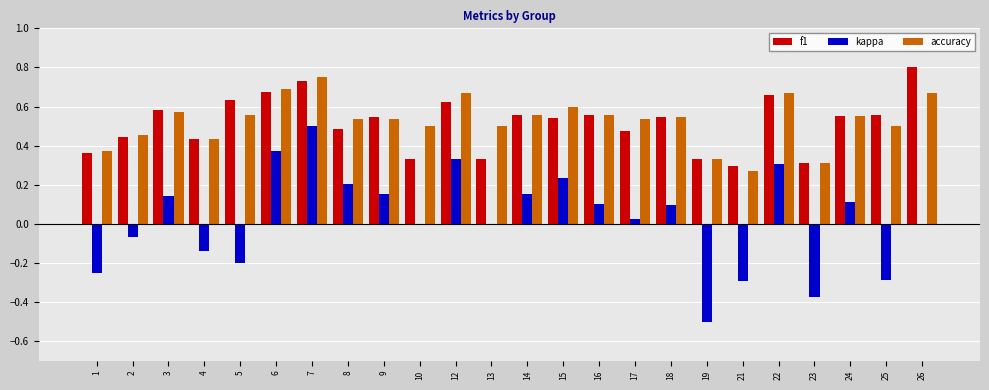

Which category has the highest value across all series?

26